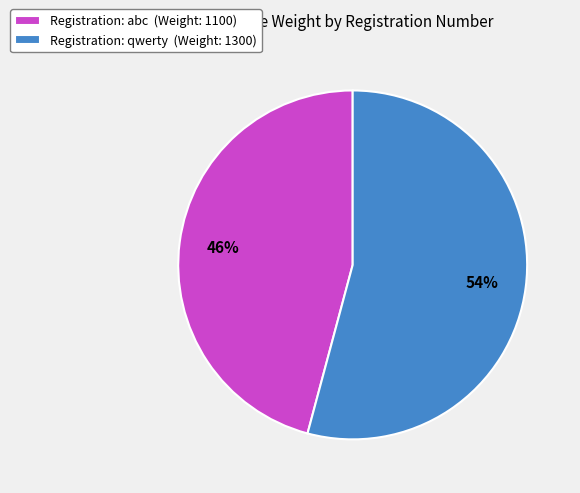

Which has a higher value, Registration: abc (Weight: 1100) or Registration: qwerty (Weight: 1300)?

Registration: qwerty (Weight: 1300)